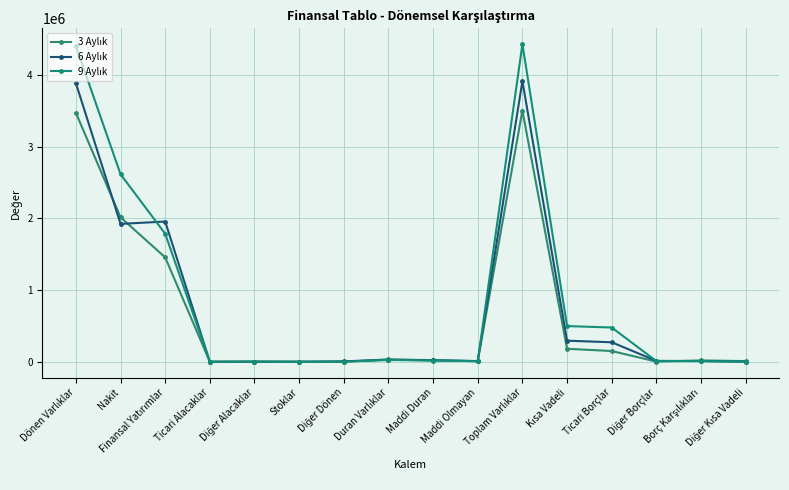

Count the number of data series in this chart.

3